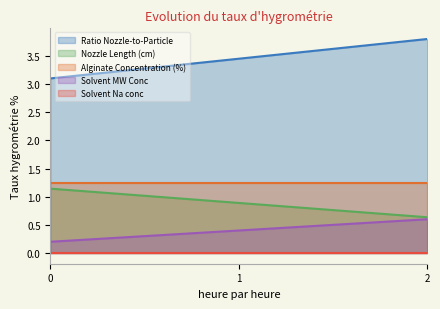

Between 0 and 2, which is larger?

2